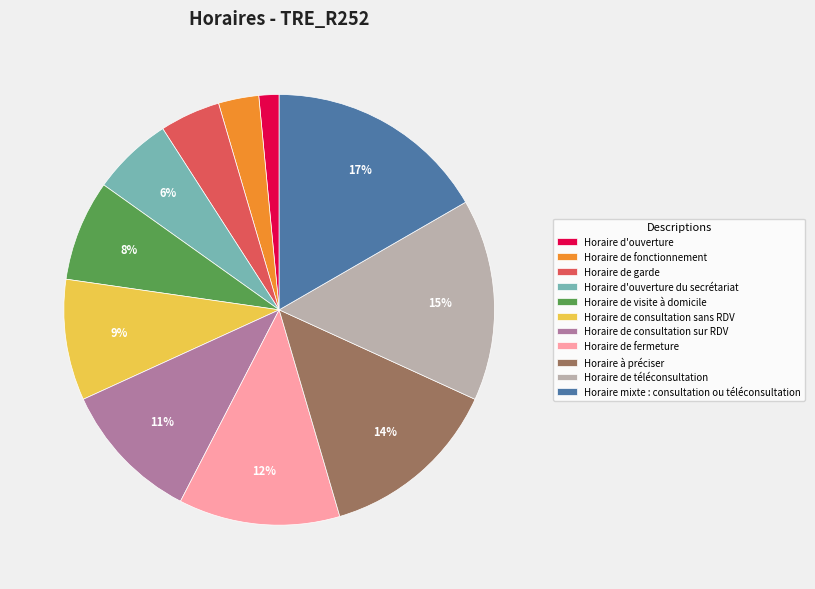

The Horaire de consultation sans RDV slice represents 9% of the pie. True or false?

True